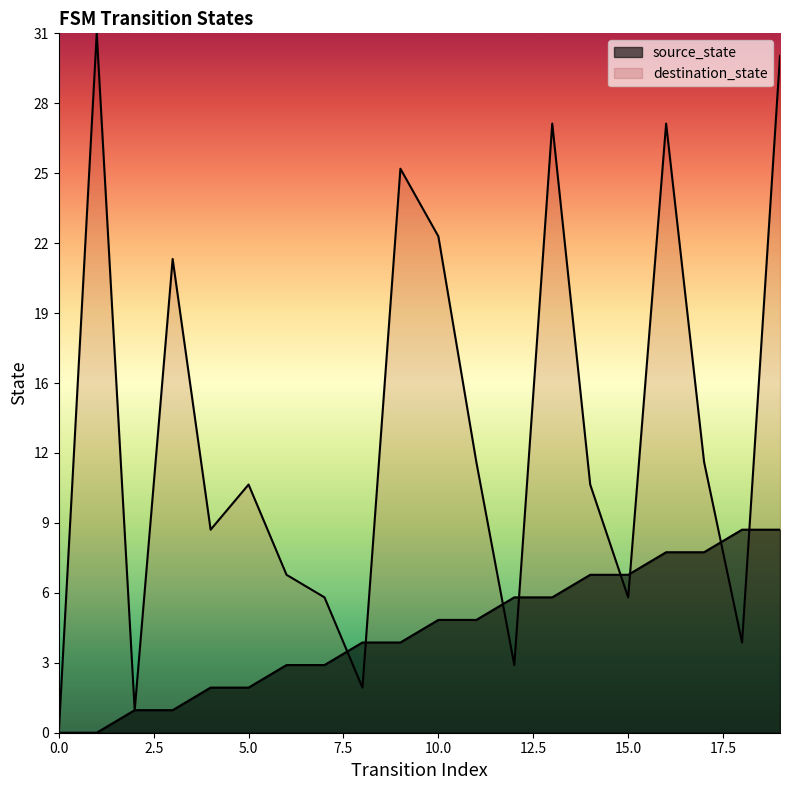

What is the difference between the second highest and second lowest values in the source_state series?

9